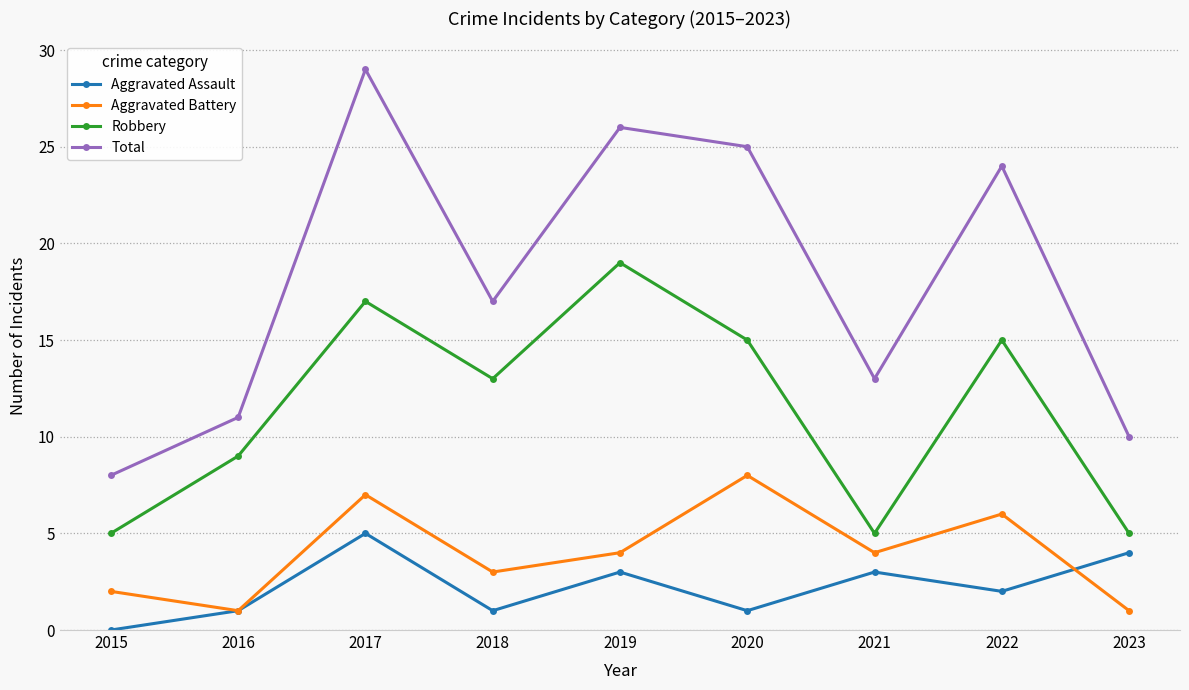

Is the value of Aggravated Battery at 2021 greater than the value of Aggravated Assault at 2021?

Yes